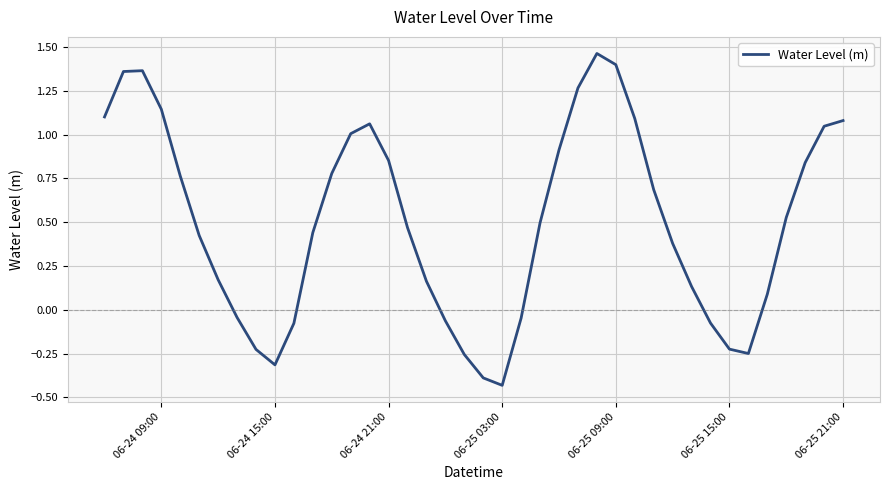

What is the difference between the maximum and minimum values?

1.9